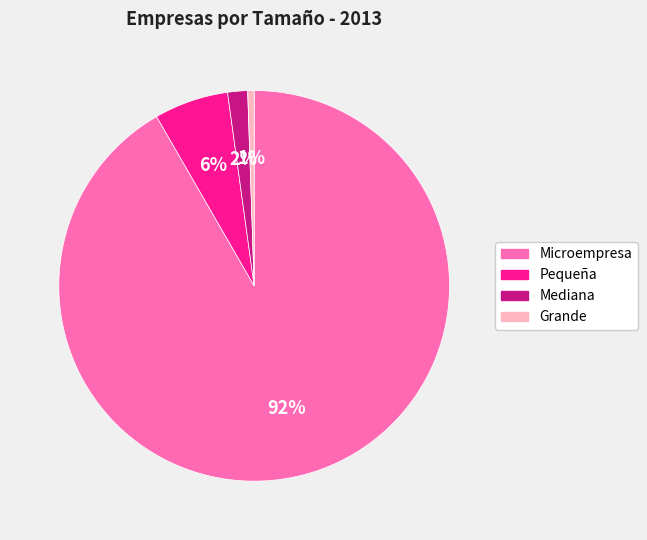

The Pequeña slice represents 1% of the pie. True or false?

False